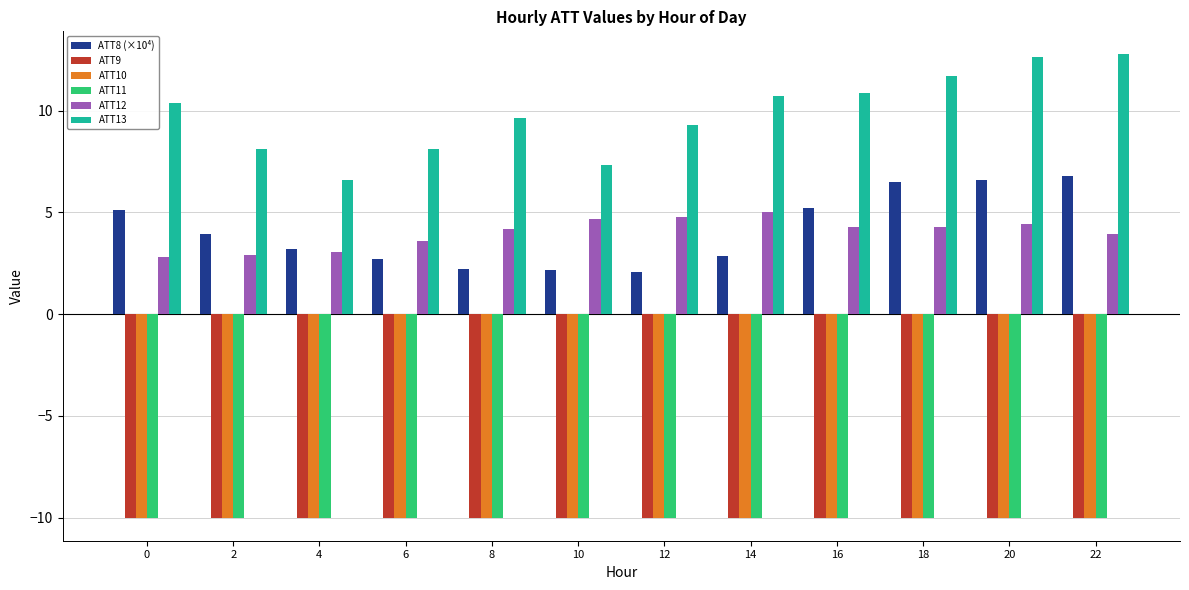

Which series has the largest range (max minus min)?

ATT13